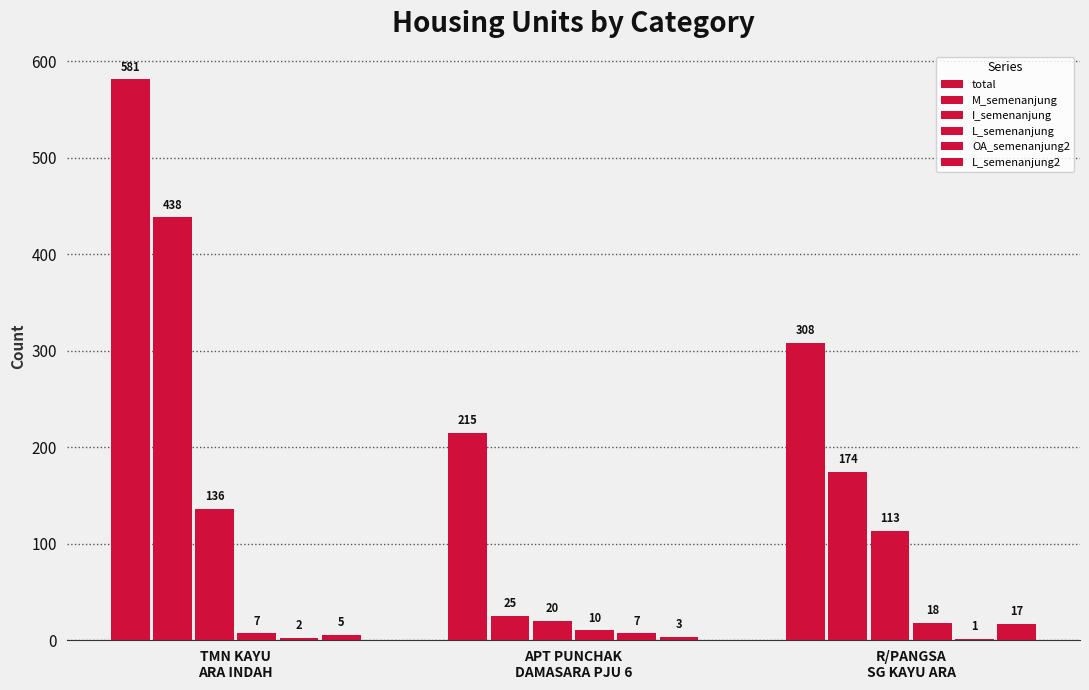

True or false: I_semenanjung has a value of 198 at R/PANGSA
SG KAYU ARA.

False